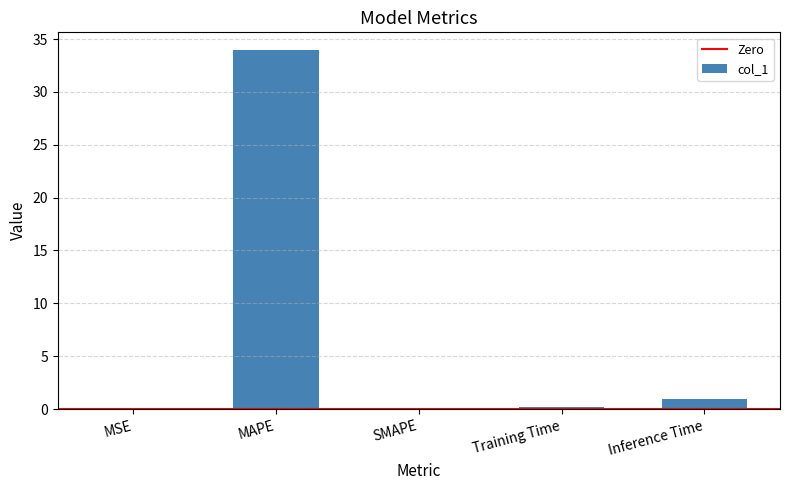

Between MSE and Inference Time, which is larger?

Inference Time